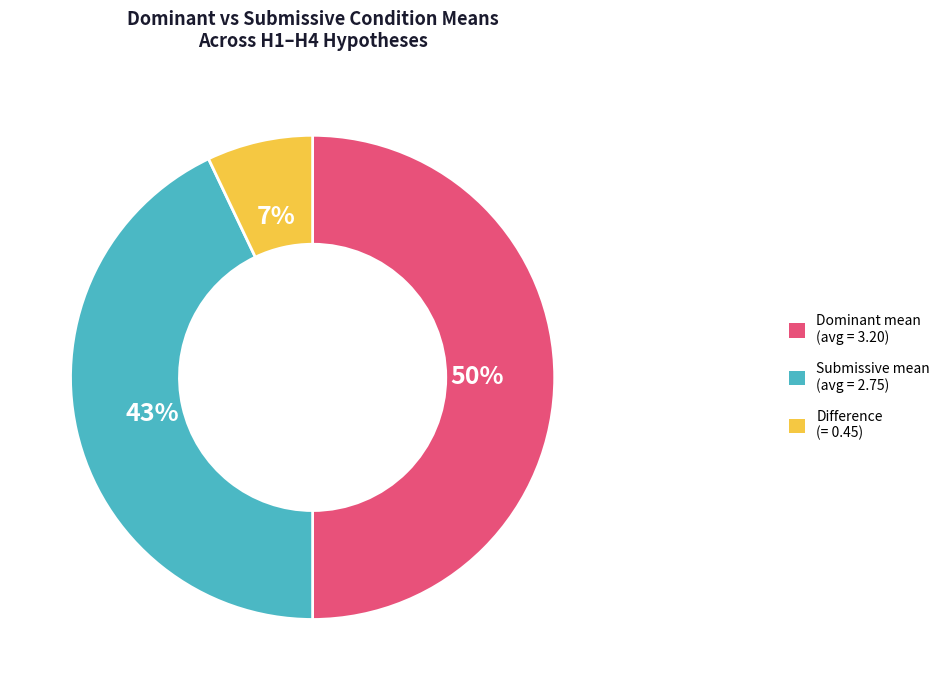

To the nearest percent, what is the difference between the largest and smallest slice percentages?

43%